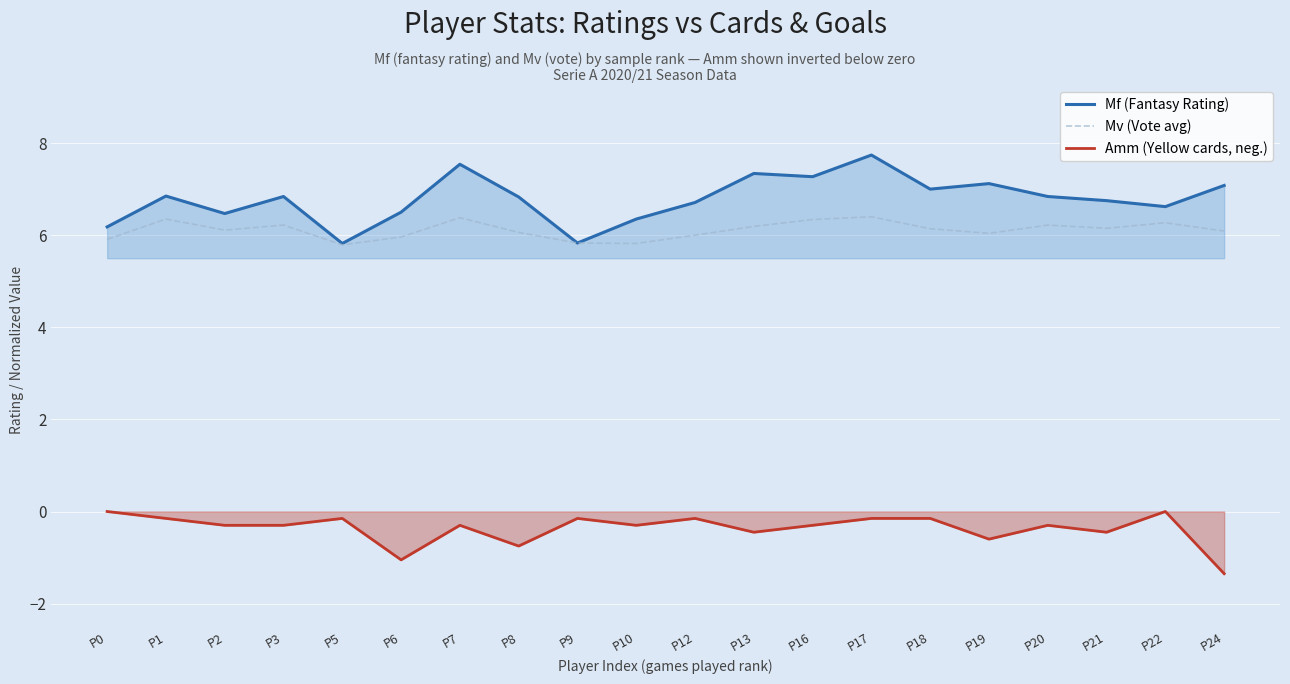

What is the approximate value of Amm (Yellow cards, neg.) at P12?

-0.1